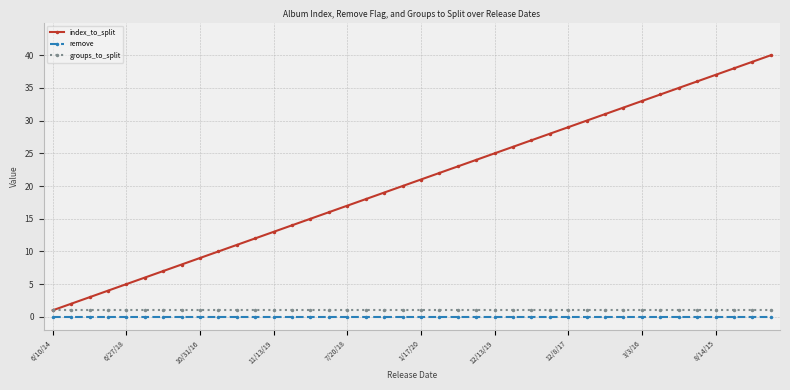

What are all the series names shown in the legend?

index_to_split, remove, groups_to_split